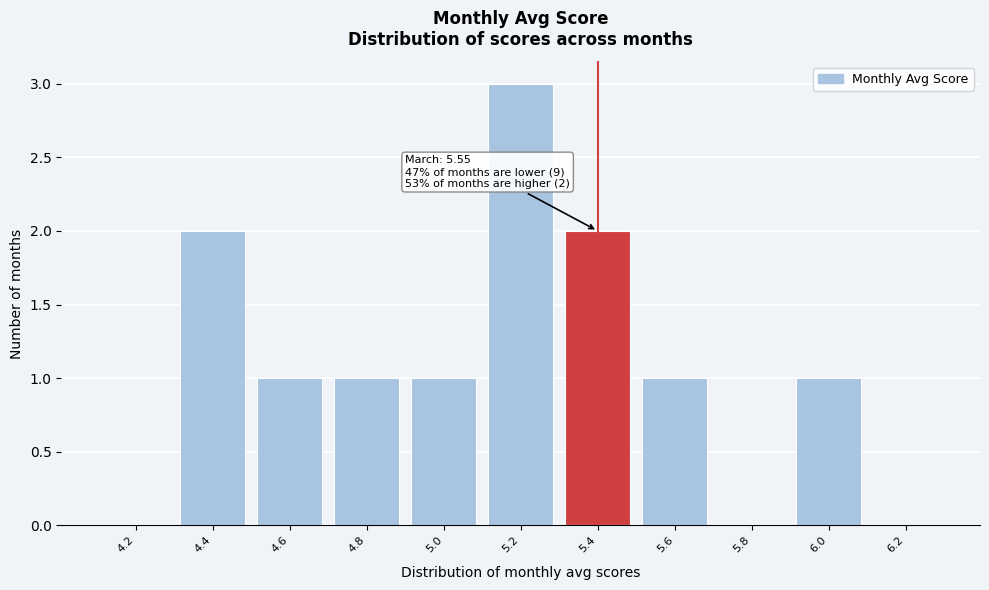

Reading right to left, extract all data points from this chart.

6.2=0	6.0=1	5.8=0	5.6=1	5.4=2	5.2=3	5.0=1	4.8=1	4.6=1	4.4=2	4.2=0